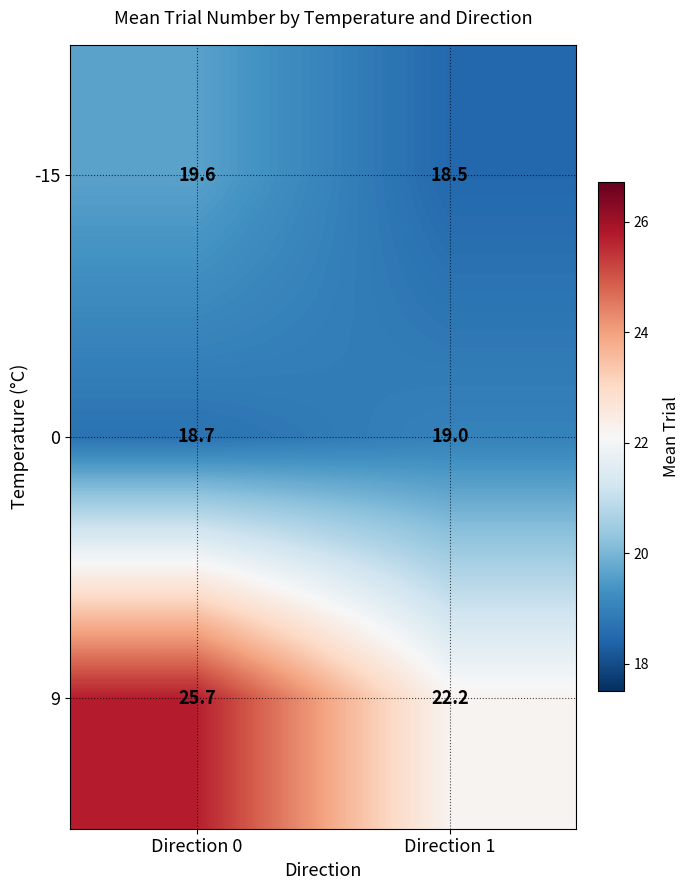

Rank the categories by -15 value from highest to lowest.

Direction 0, Direction 1